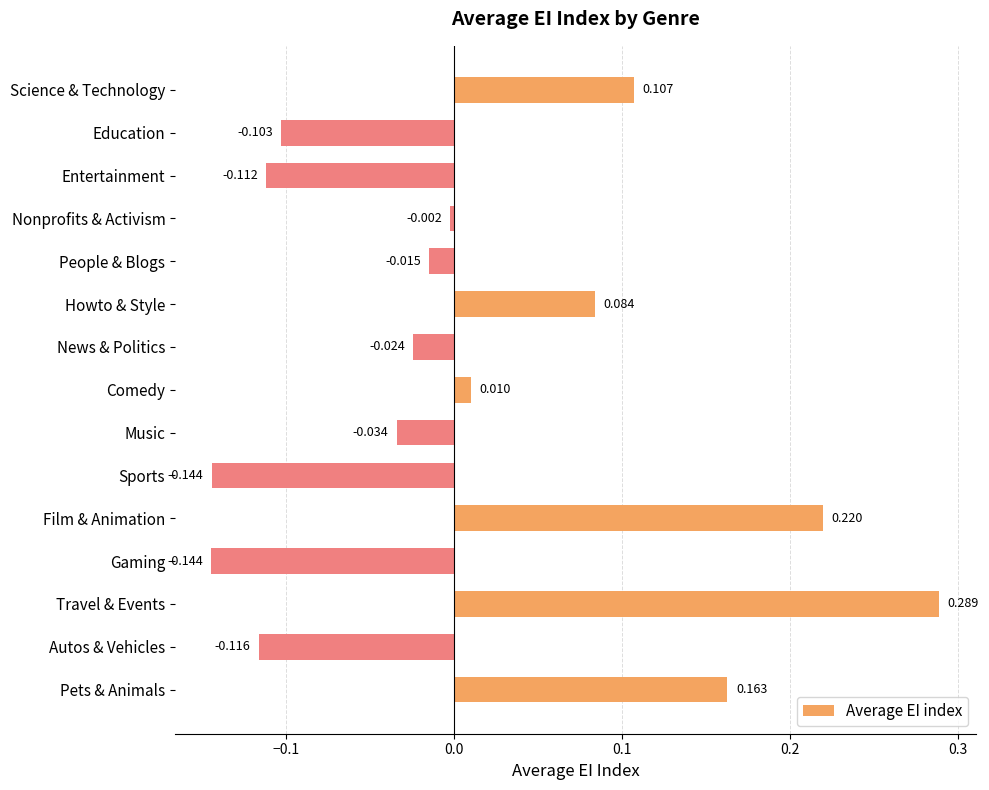

Where is the data nearest to the value 0?

Nonprofits & Activism